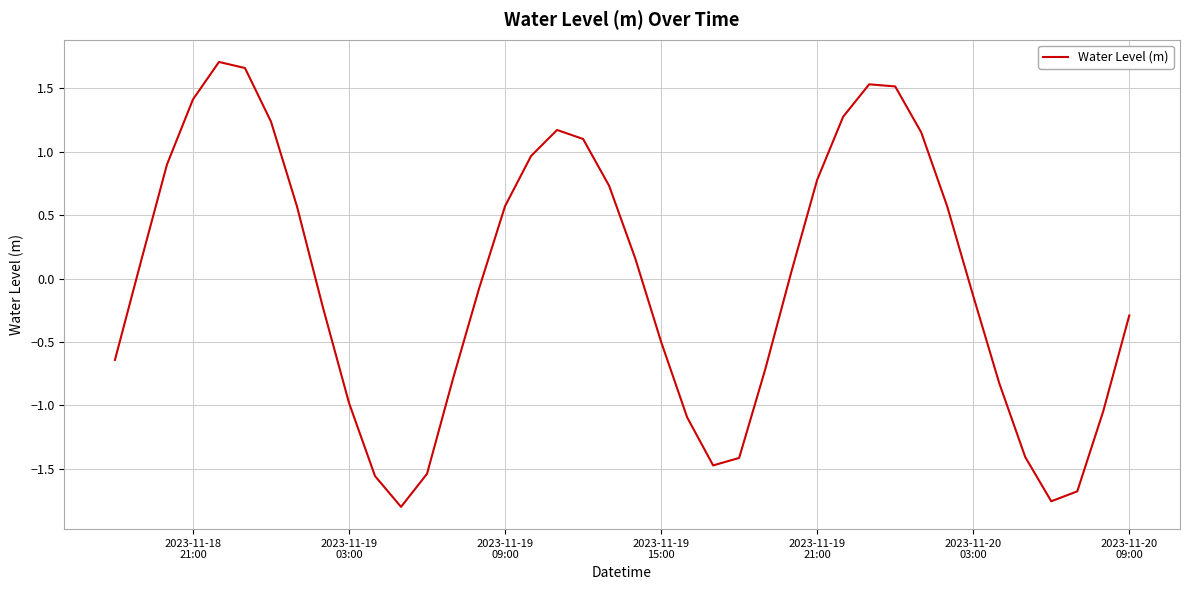

What is the difference between the maximum and minimum values?

3.5